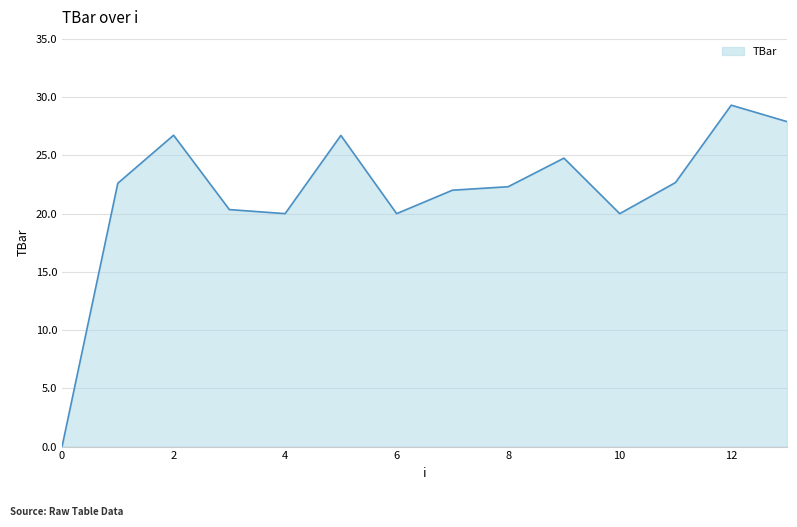

What is the difference between the maximum and minimum values?

29.3